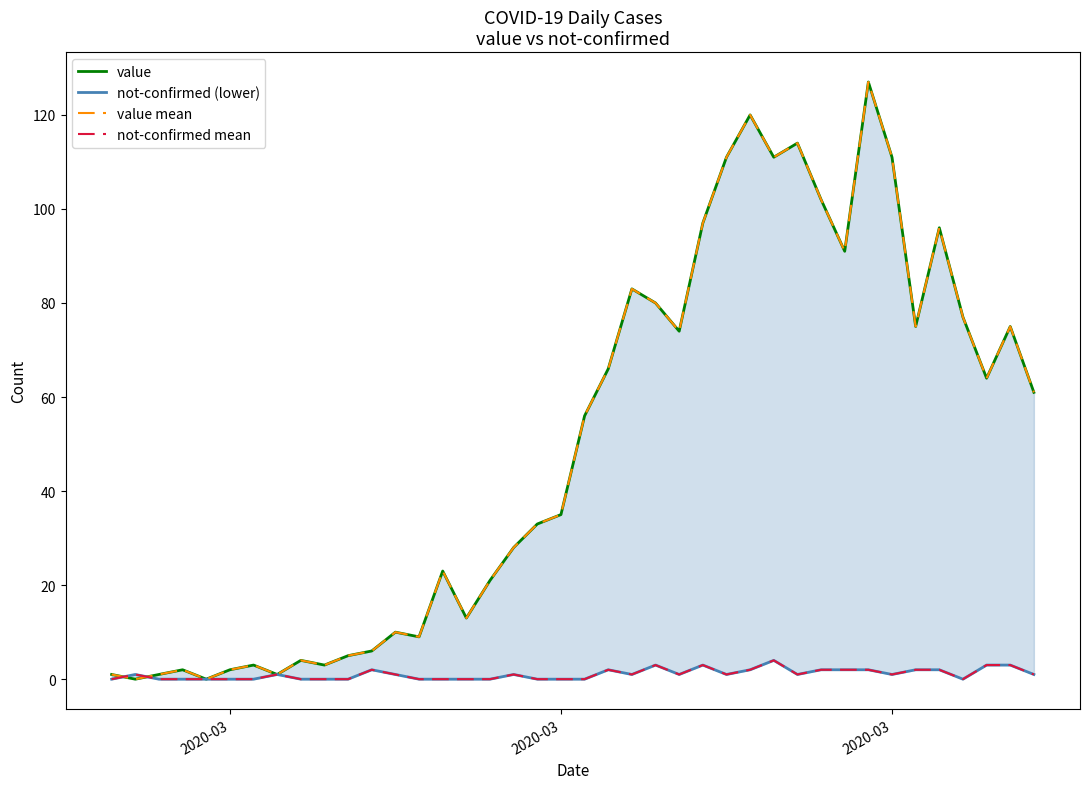

Rank the series by their maximum value, from highest to lowest.

value, value mean, not-confirmed (lower), not-confirmed mean